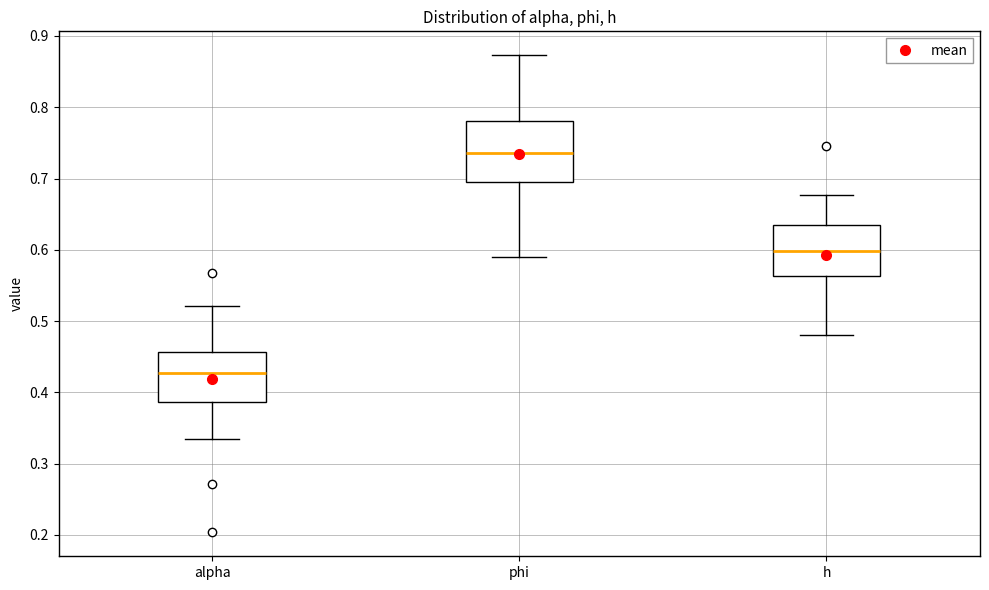

Where does the lower whisker of the box for alpha end on the y-axis? The values are not printed on the chart, so give them approximately, as read against the axis.

0.33